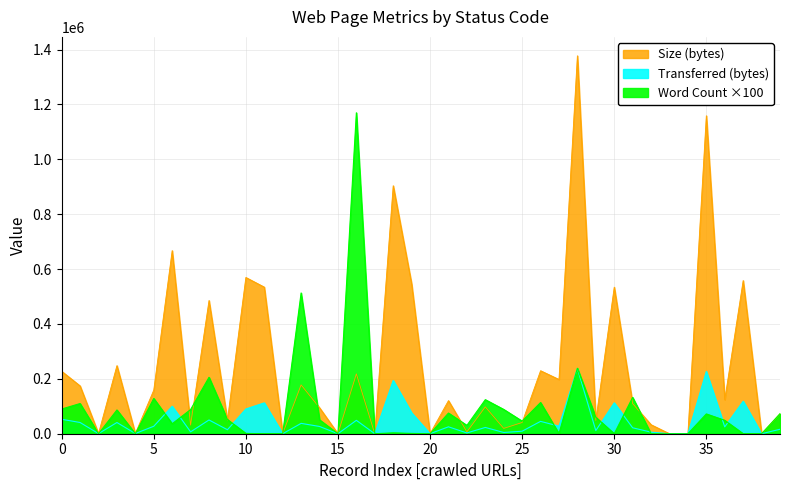

What is the maximum value for Transferred (bytes)?

237679